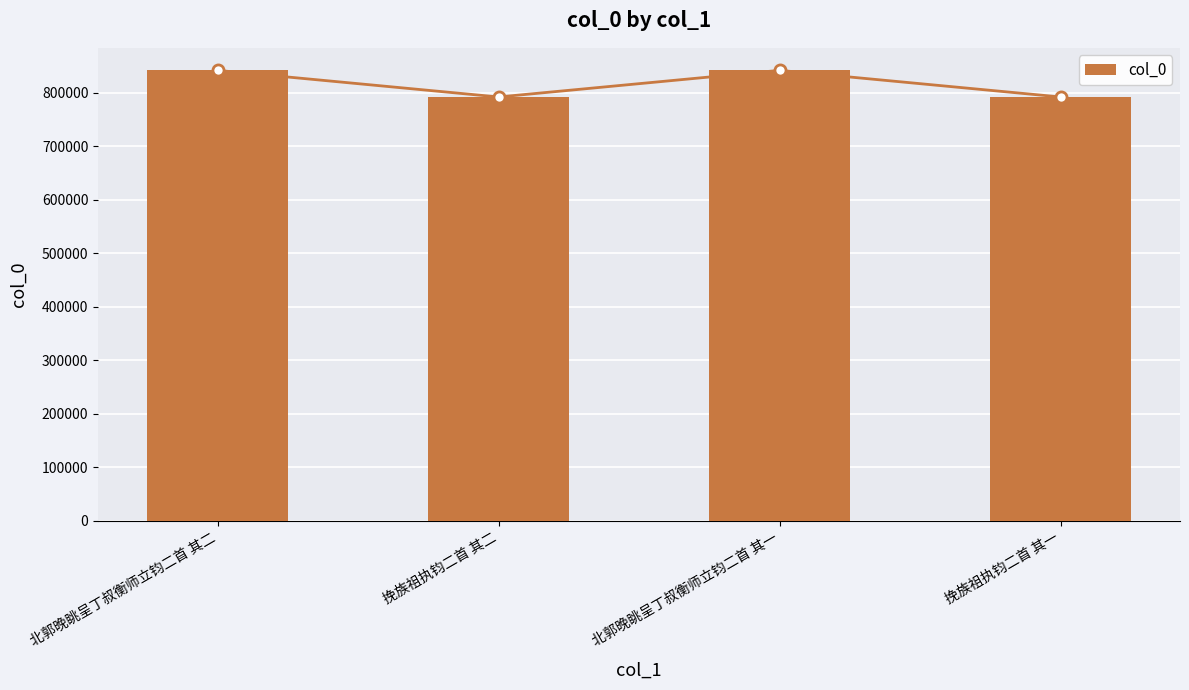

What is the ratio of the value at 北郭晚眺呈丁叔衡师立钧二首 其一 to the value at 挽族祖执钧二首 其二?

1.1